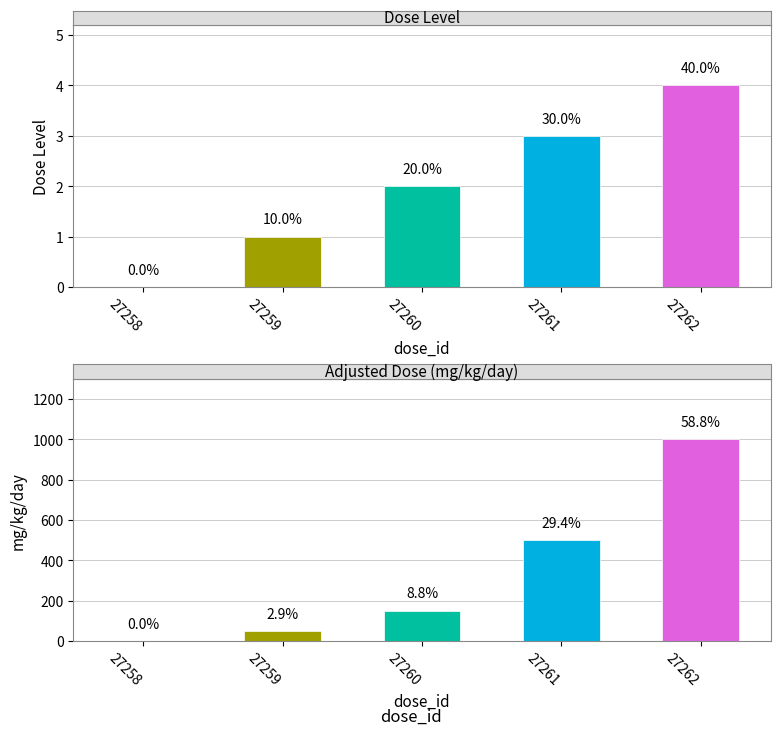

At which label does dose_level reach its peak?

27262